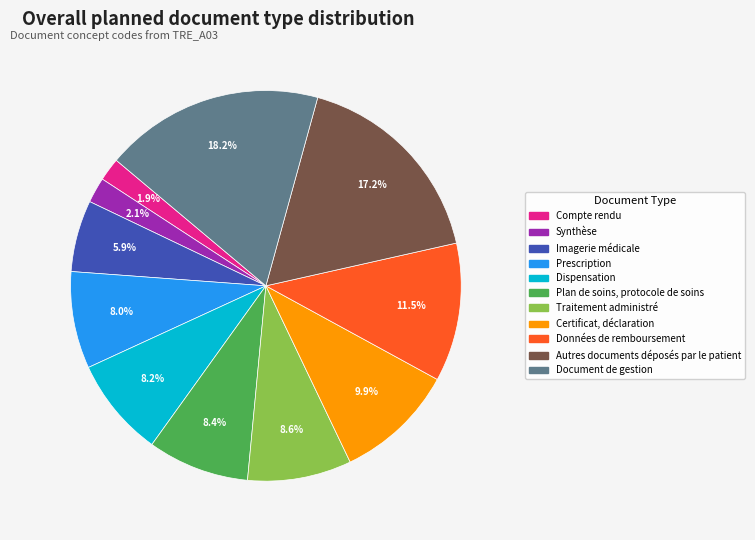

To the nearest percent, what is the average slice percentage?

9%